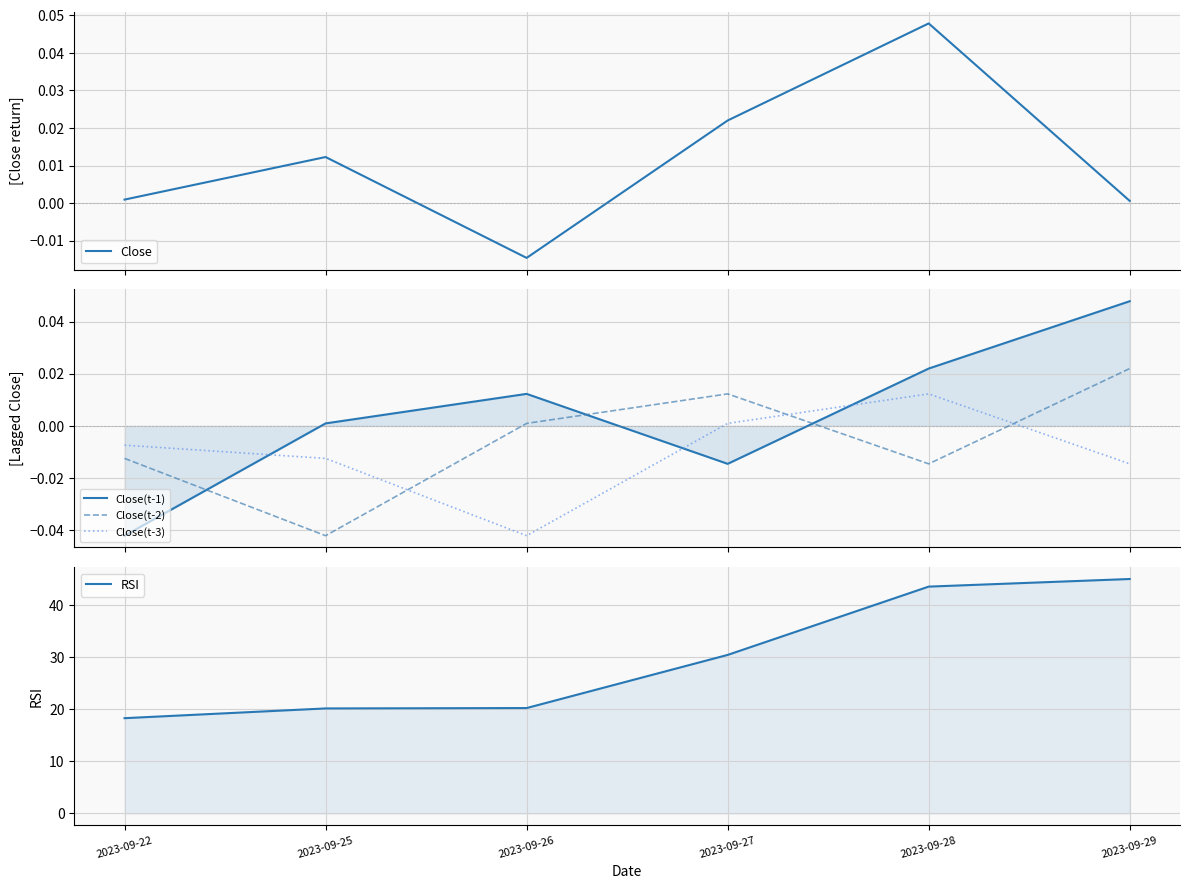

At which label does Close first exceed 0?

2023-09-22